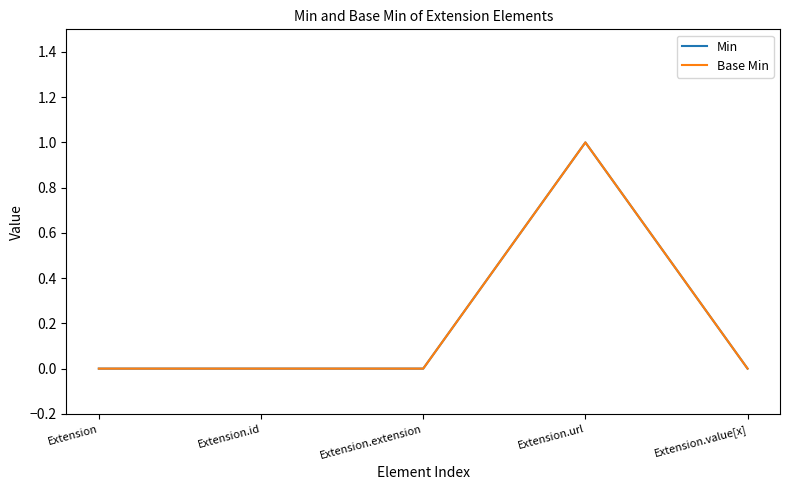

Where is Min nearest to the value 0?

Extension